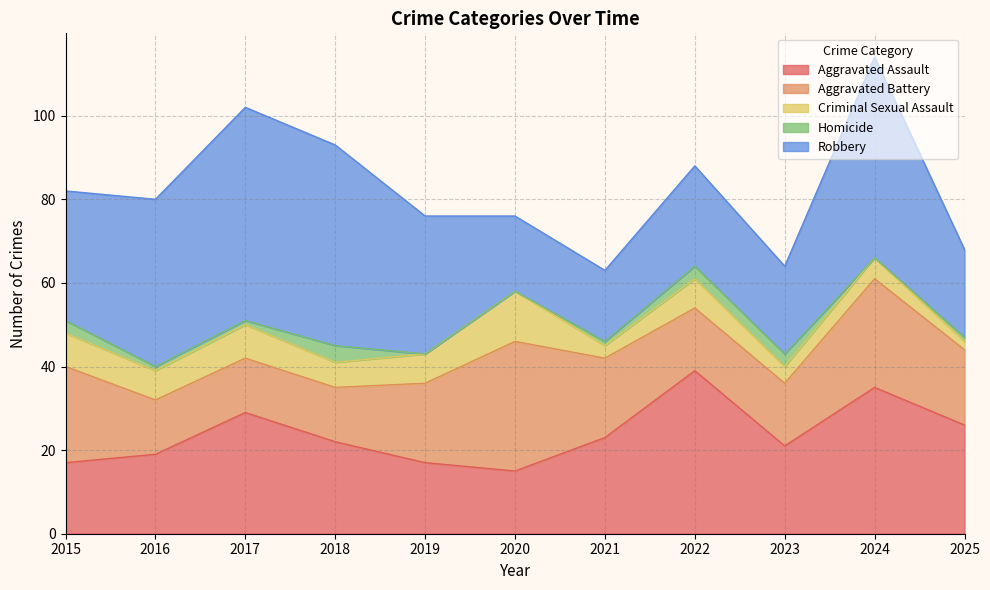

What is the total value across all series at 2020?

76